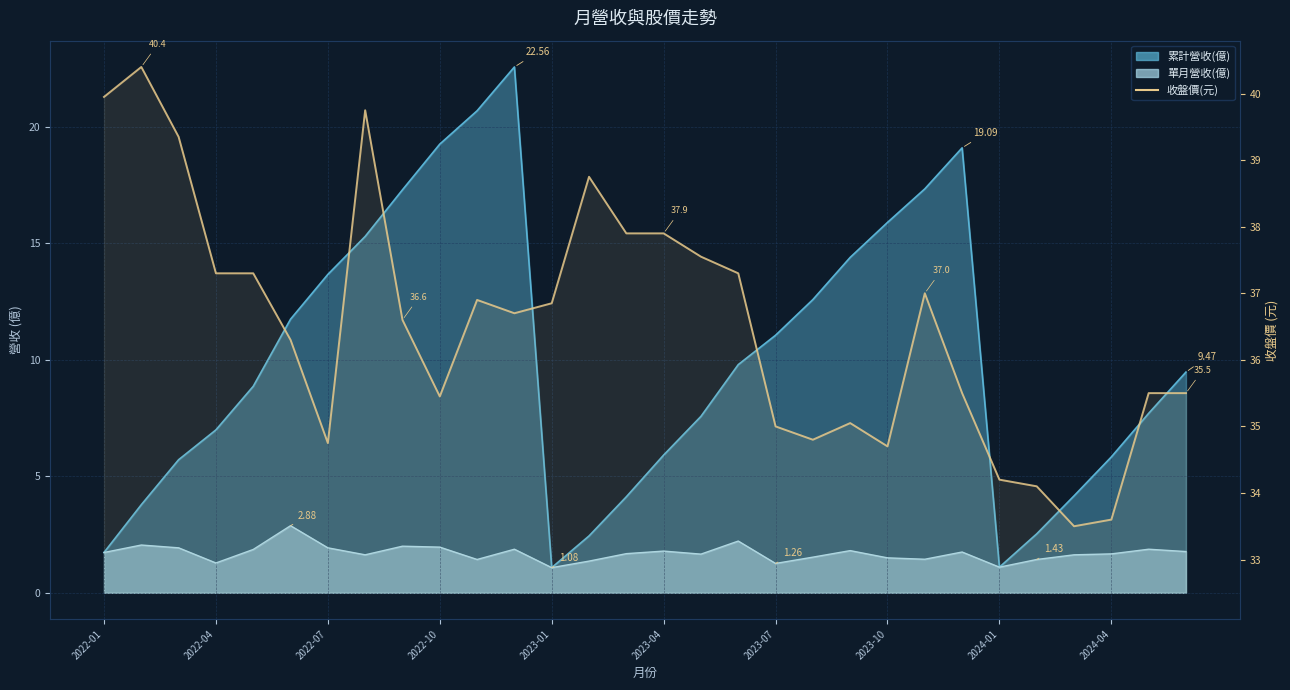

The value at 28 is 9.7. True or false?

False